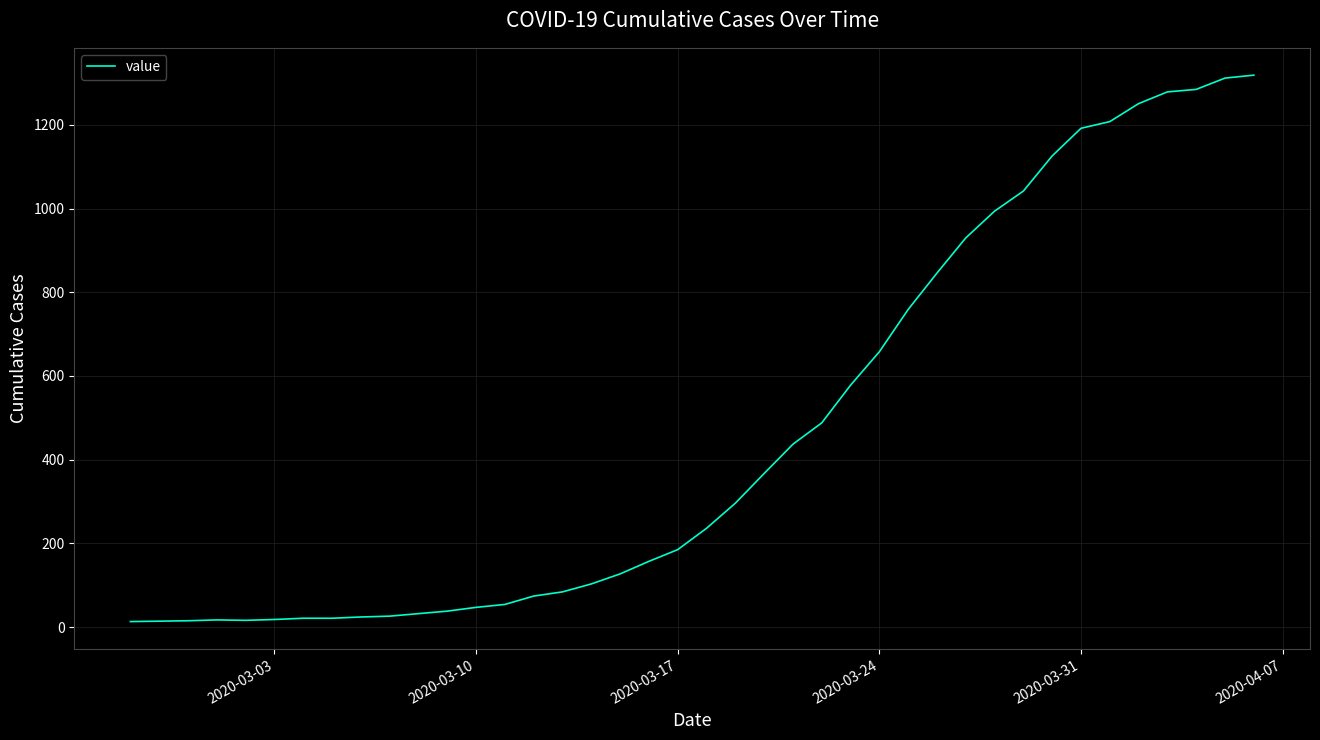

What is the difference between the maximum and minimum values?

1306